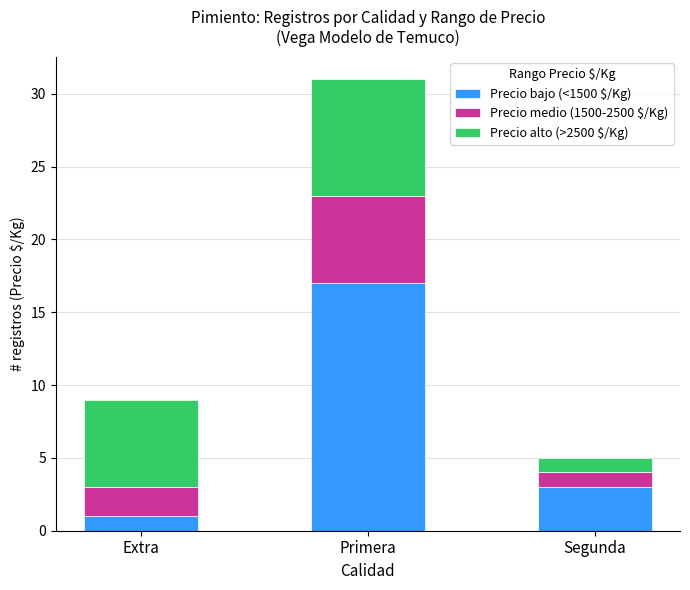

Where is Precio bajo (<1500 $/Kg) nearest to the value 9?

Segunda